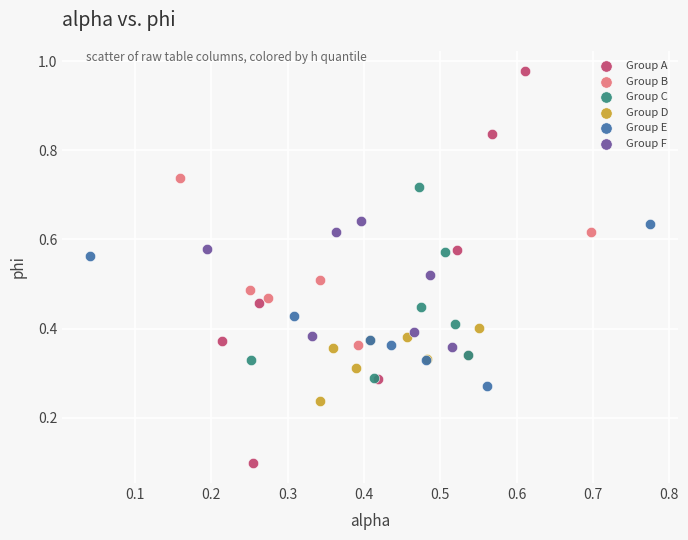

Which series has the widest spread of Y values?

Group A